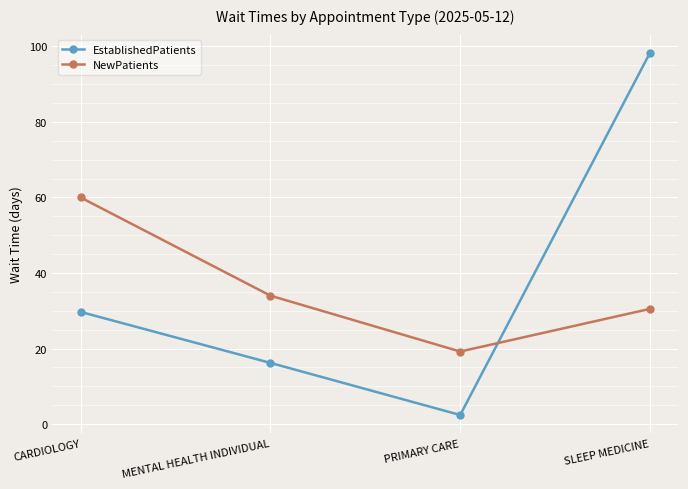

Reading left to right, transcribe all the data shown in this chart.

EstablishedPatients: 29.7	16.2	2.4	98.3
NewPatients: 60.0	34.0	19.2	30.5